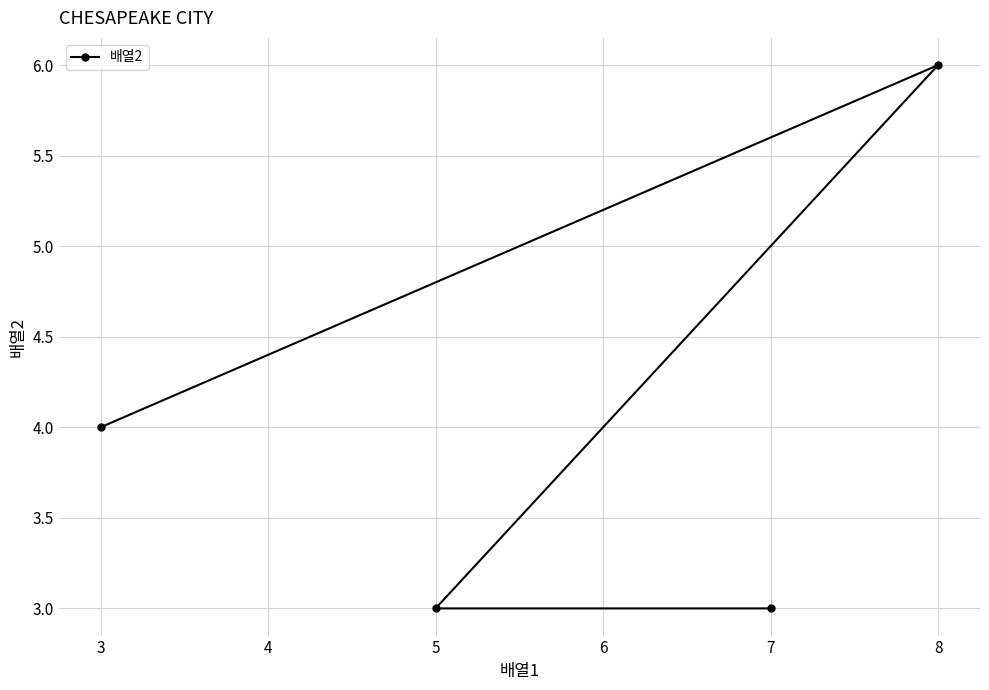

What is the difference between the values at 5 and 8?

3